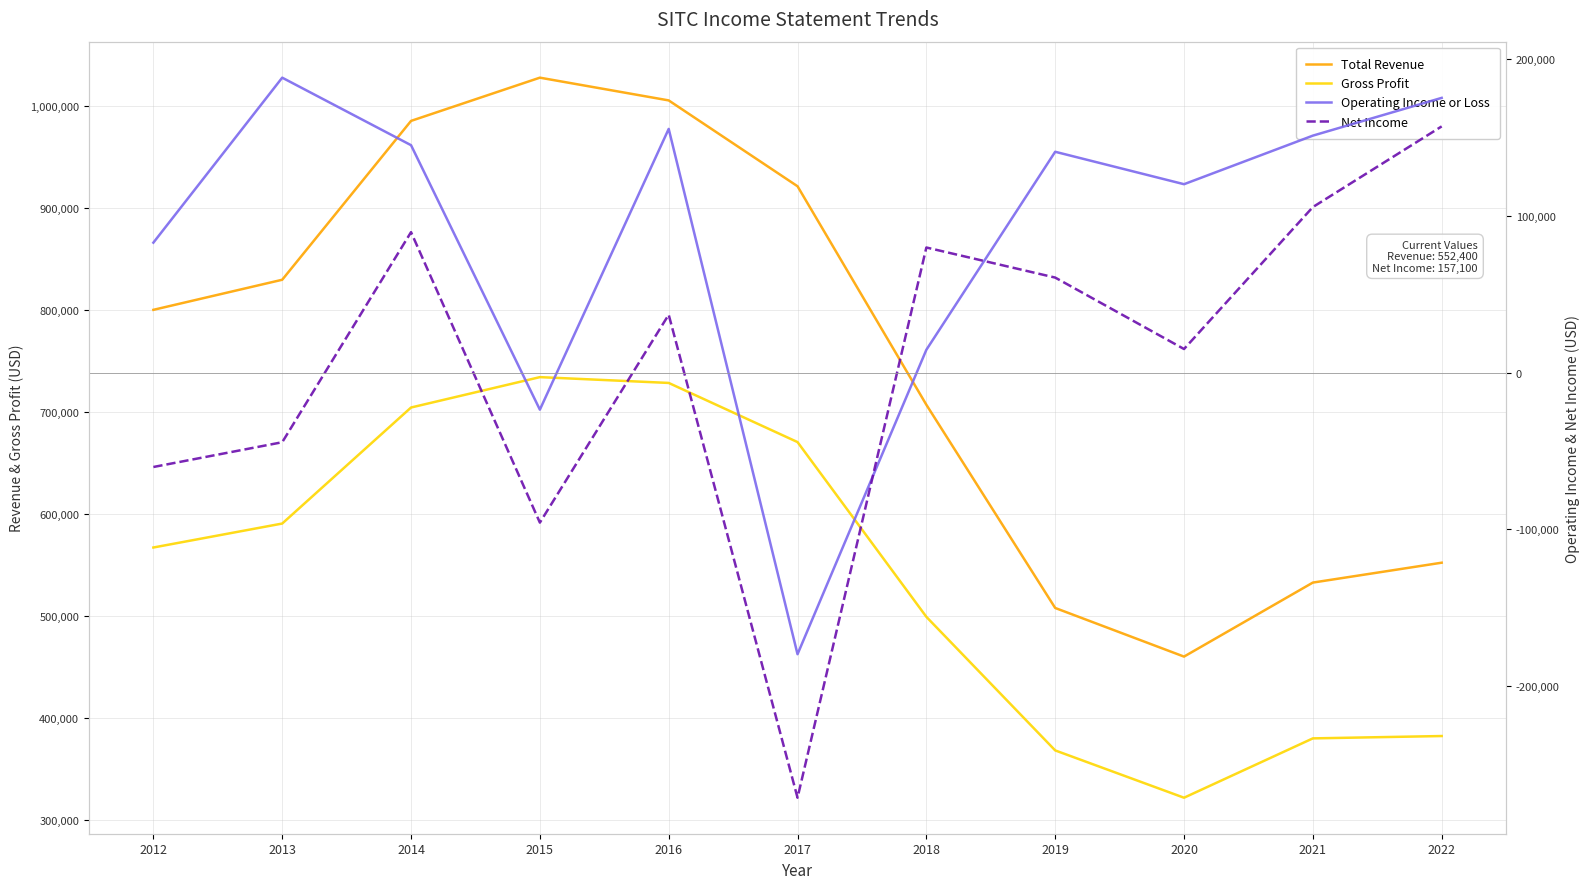

Count the number of categories in the chart.

11